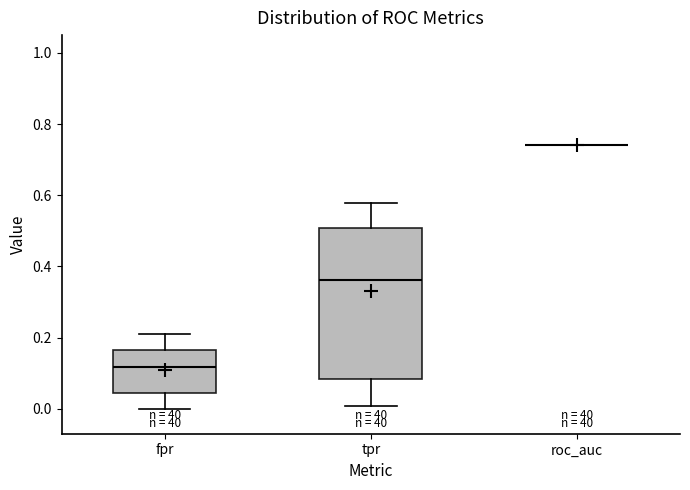

Where does the upper whisker of the box for fpr end on the y-axis? The values are not printed on the chart, so give them approximately, as read against the axis.

0.20